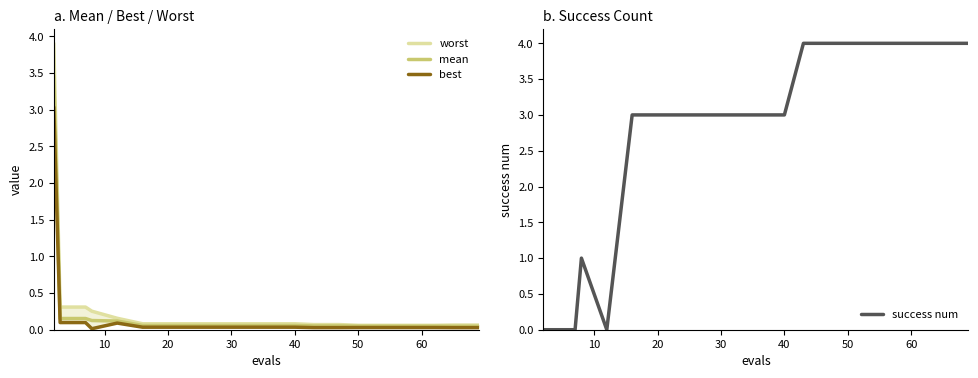

What is the difference between the maximum and minimum values in the worst series?

3.8